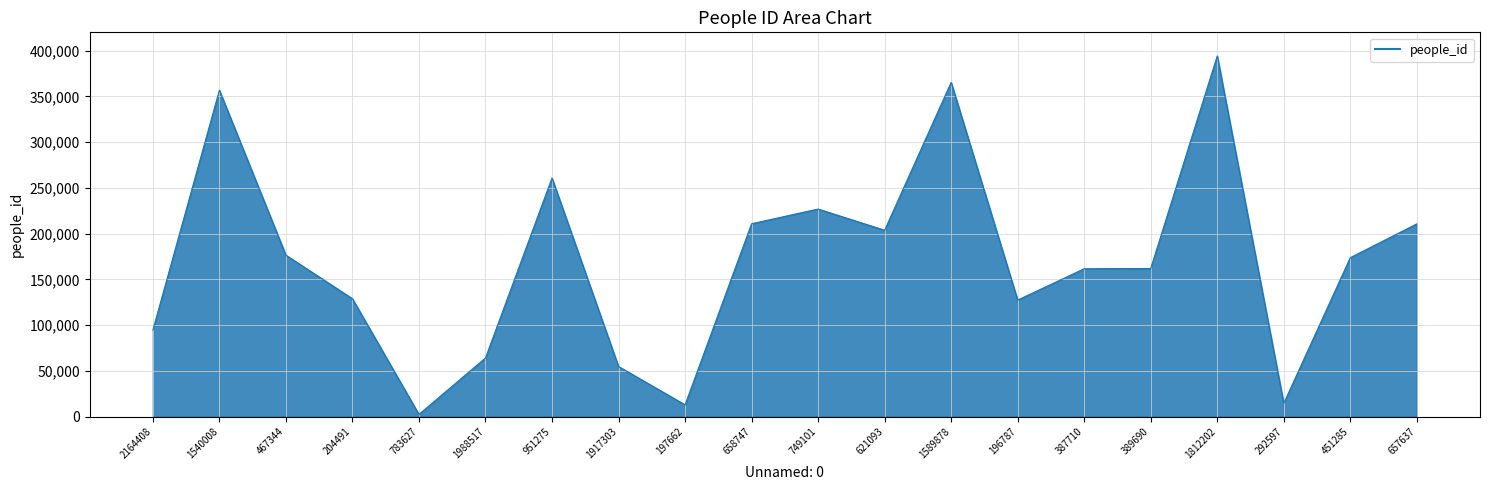

Where does the data first go above 173658?

1540008